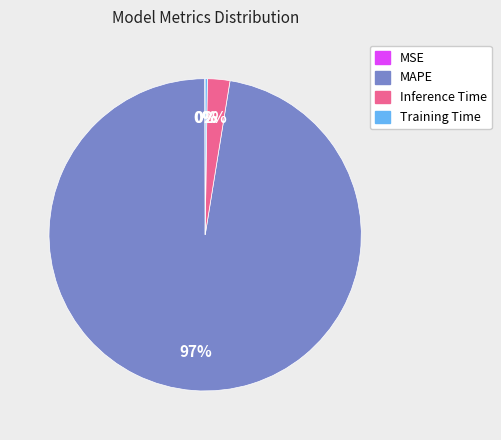

Is Inference Time the majority of the pie?

No